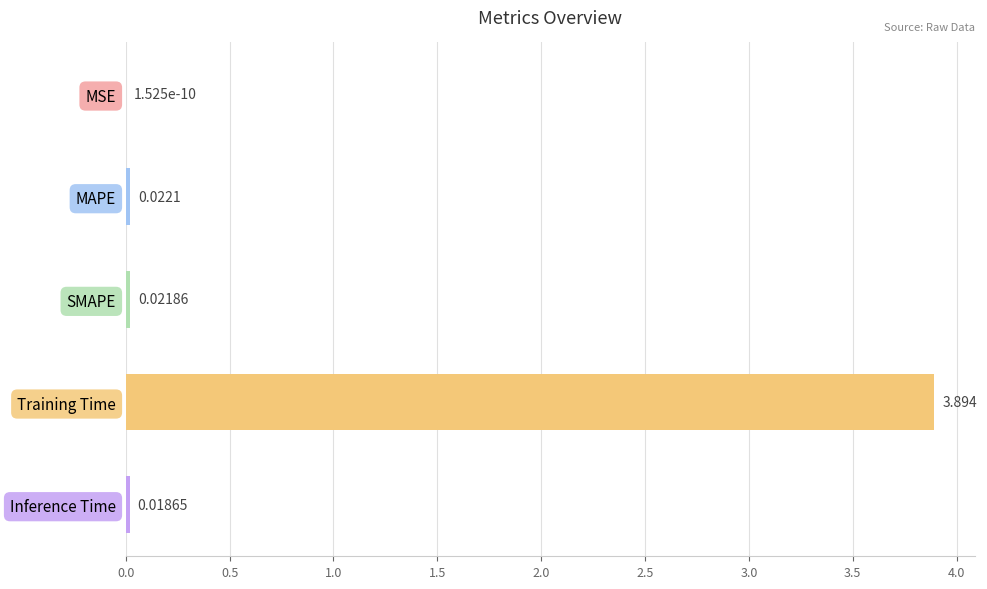

What is the average value?

0.8